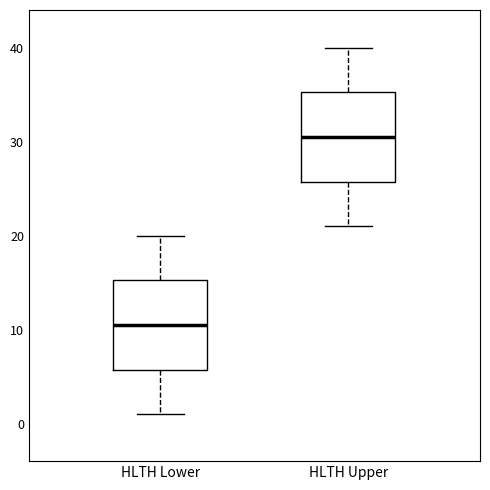

Which box's median line is the lowest?

HLTH Lower